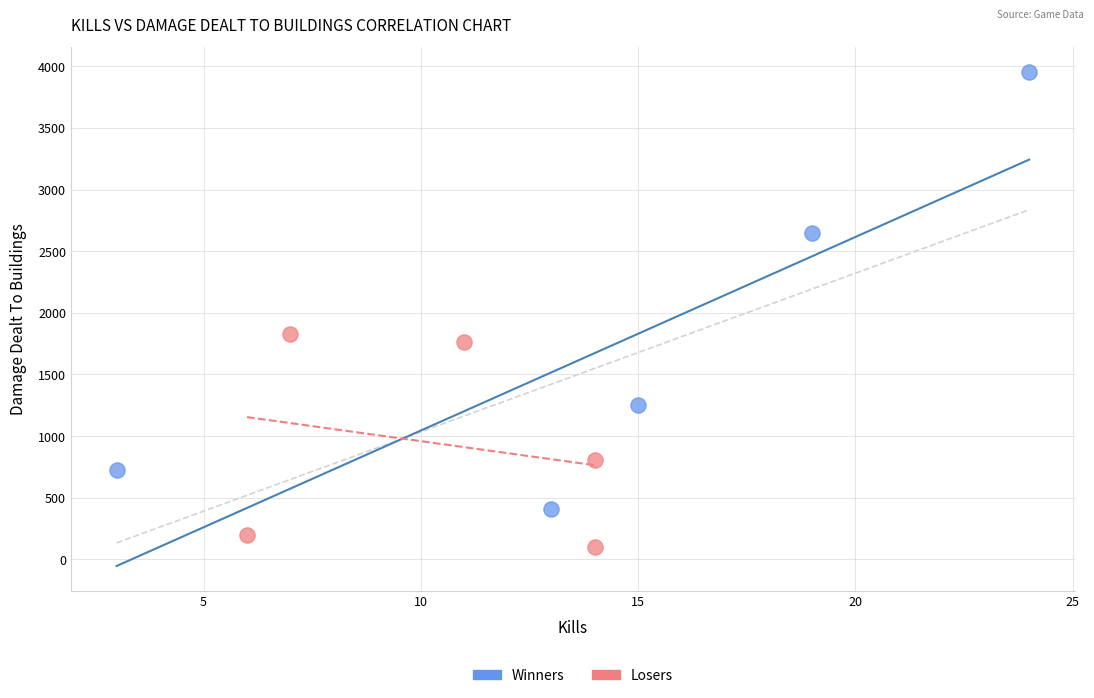

Which series reaches the minimum Y coordinate?

Losers